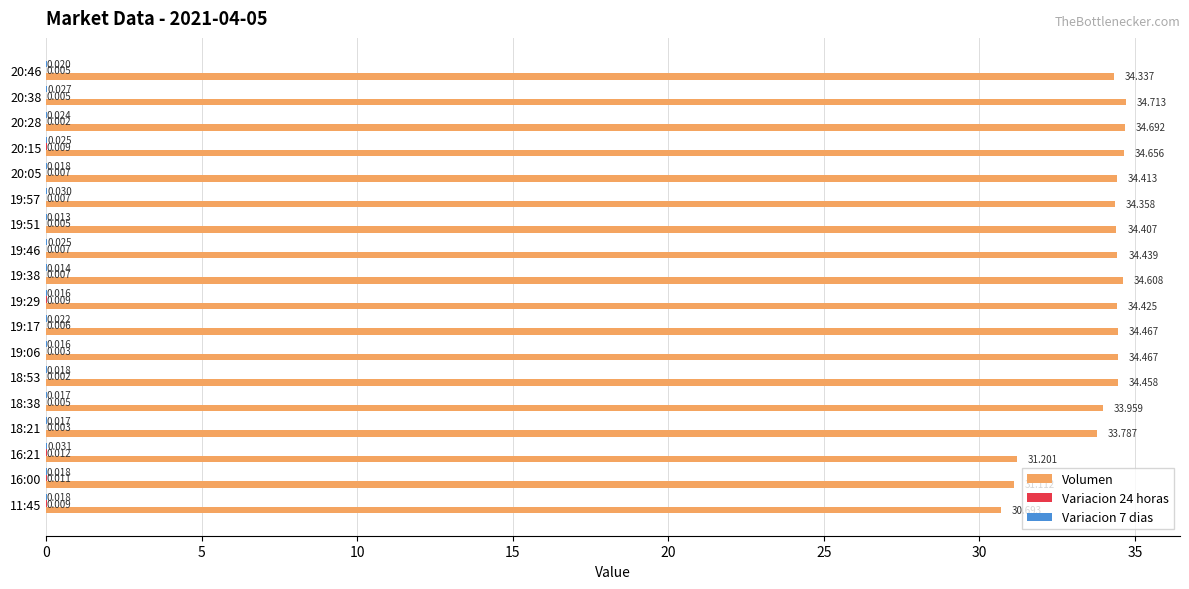

Which series changed the most between 18:21 and 20:15?

Volumen